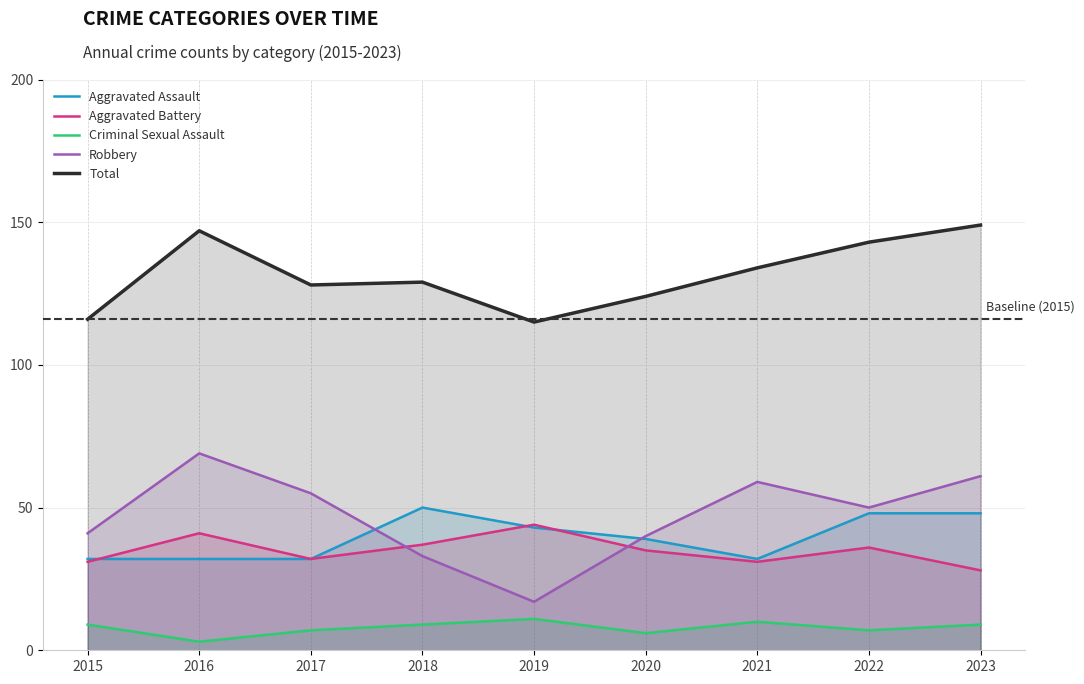

True or false: Criminal Sexual Assault and Aggravated Assault intersect in this chart.

False